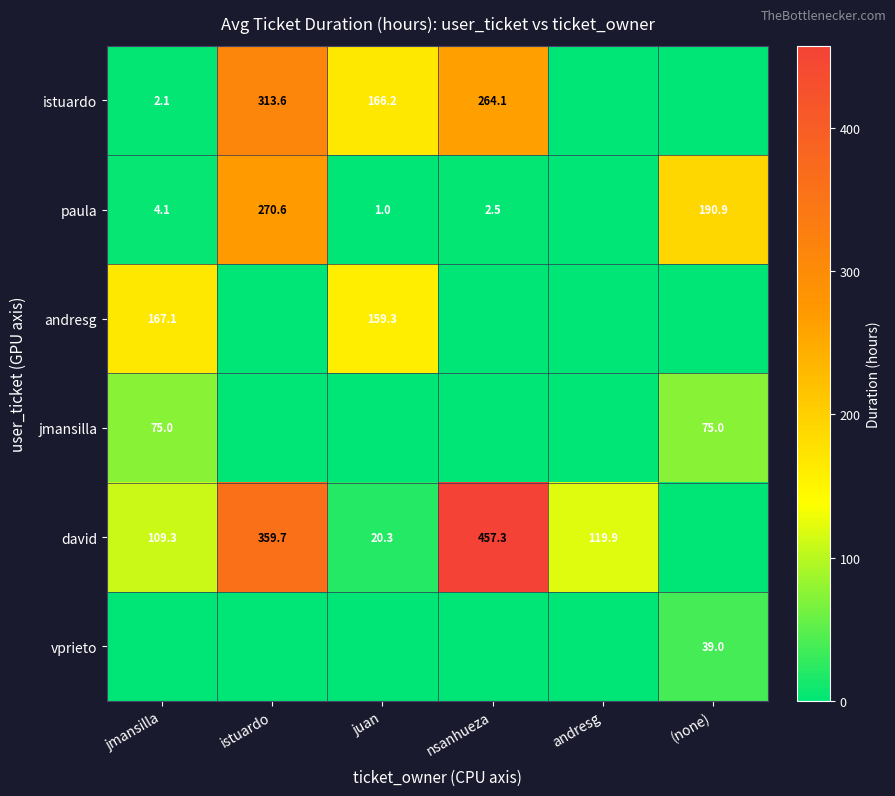

True or false: paula has a value of 4.1 at jmansilla.

True